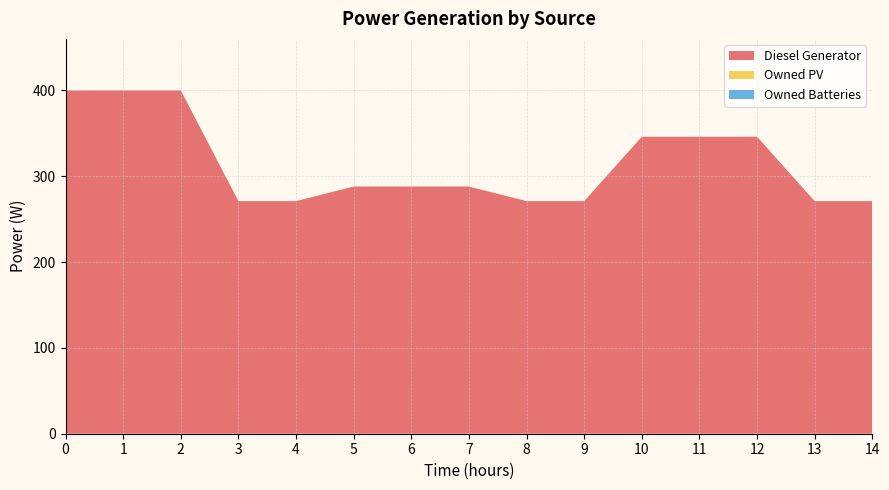

Reading right to left, what are all the values shown in this chart?

Diesel Generator: 271	271	346	346	346	271	271	288	288	288	271	271	400	400	400
Owned PV: 0	0	0	0	0	0	0	0	0	0	0	0	0	0	0
Owned Batteries: 0	0	0	0	0	0	0	0	0	0	0	0	0	0	0